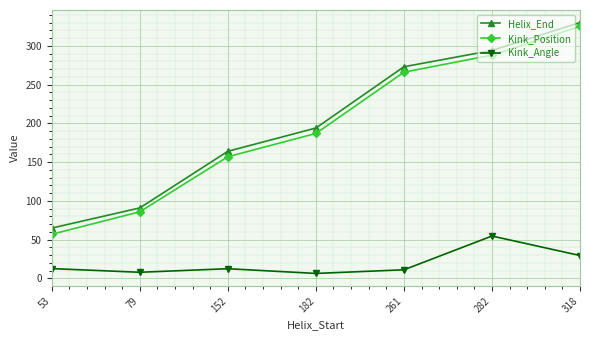

How many lines are shown in the chart?

3